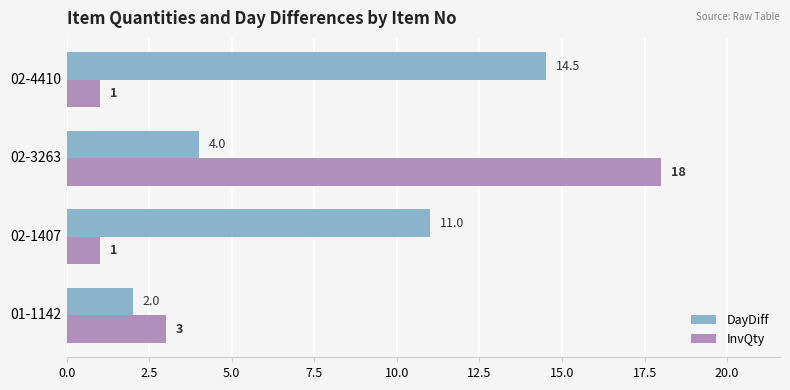

List the labels in order of DayDiff value, largest first.

02-4410, 02-1407, 02-3263, 01-1142